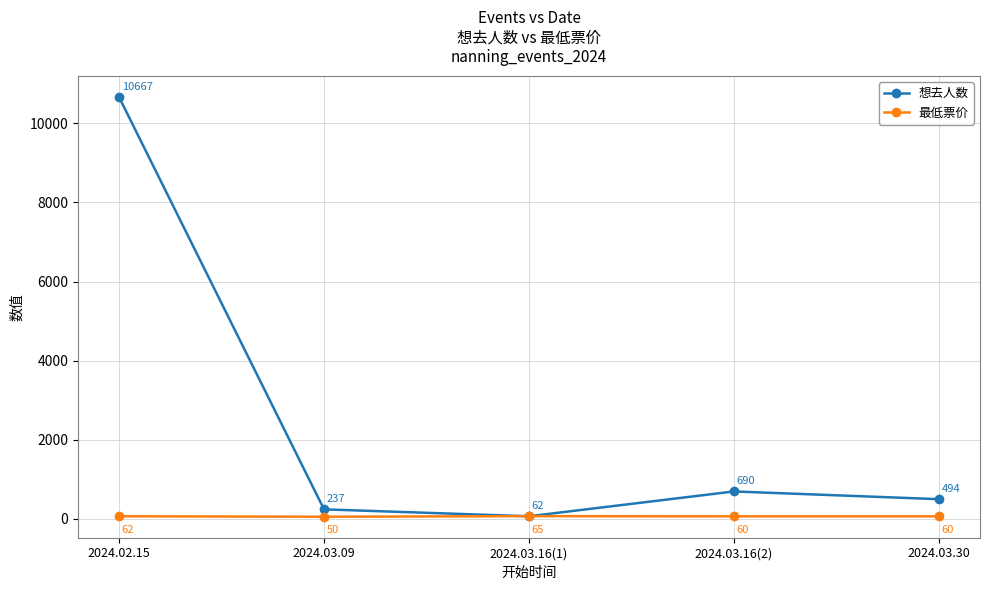

Rank the series at 2024.03.30 from highest to lowest value.

想去人数, 最低票价